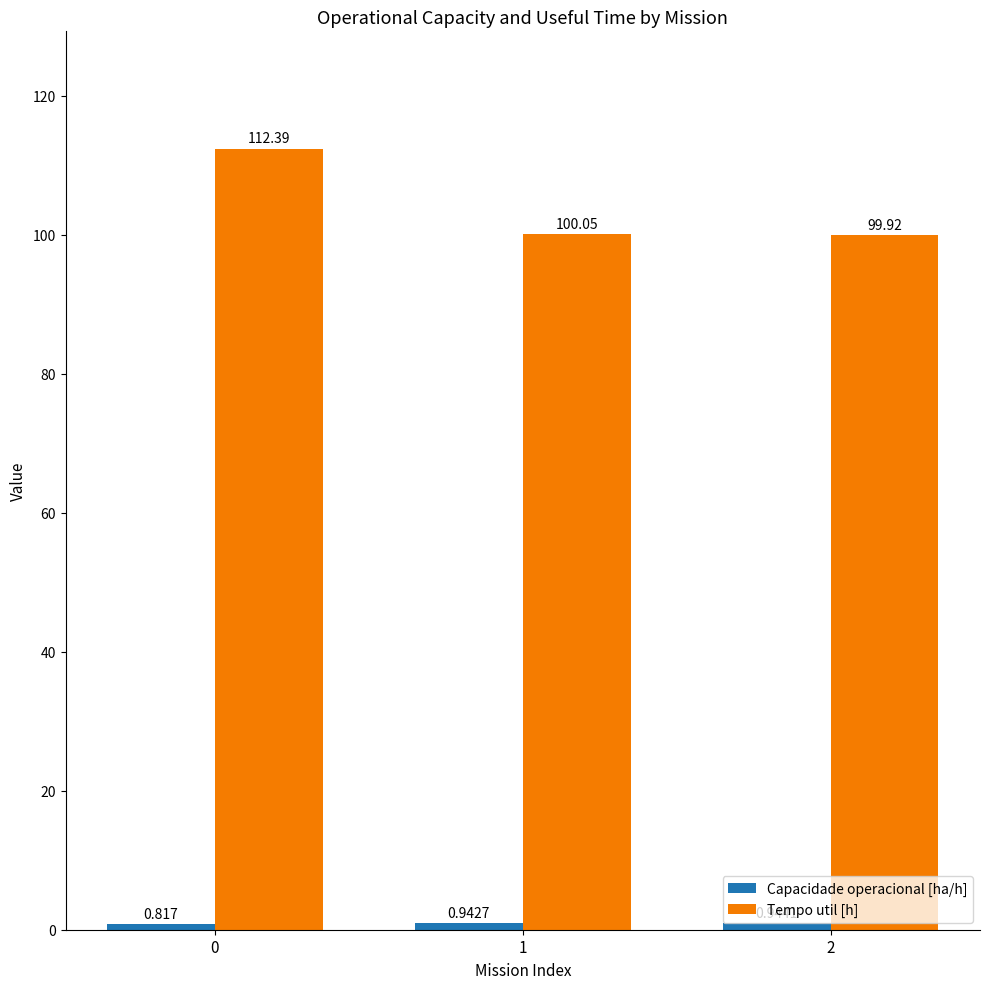

Between 1 and 2, which series saw the biggest shift?

Tempo util [h]